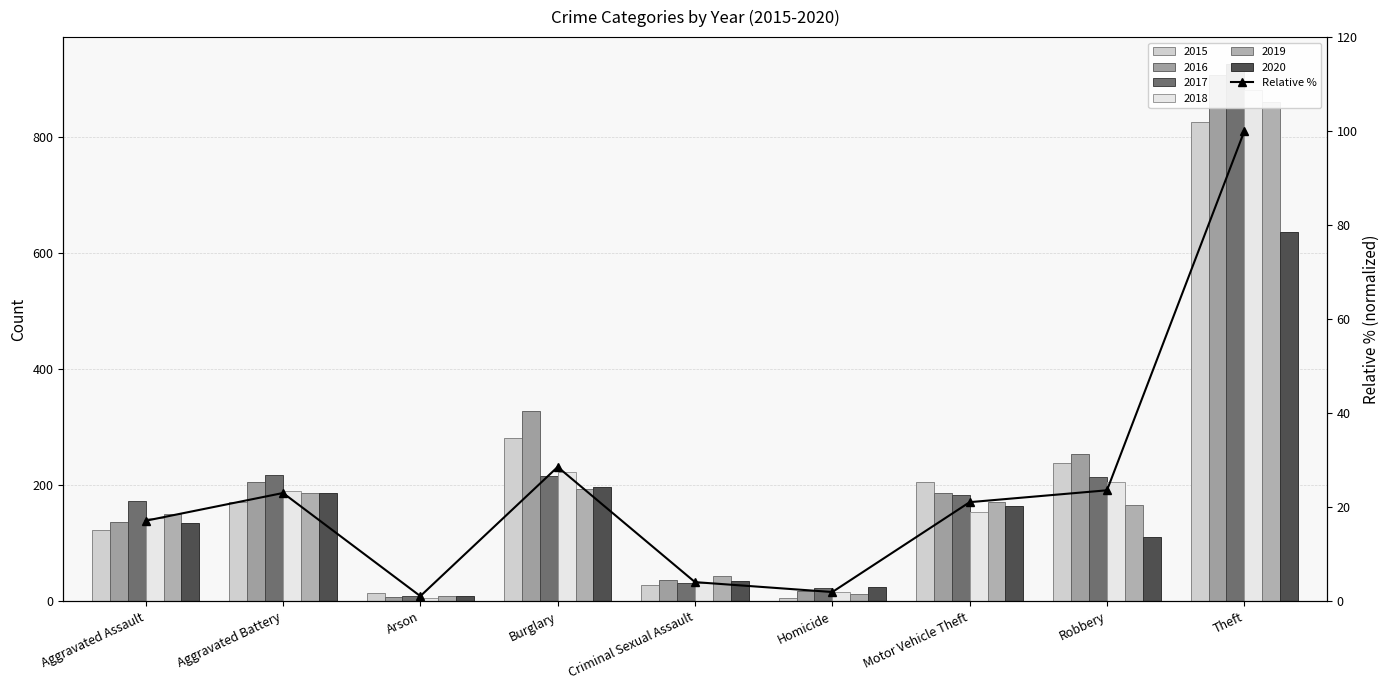

What is the approximate value at Burglary?

28.6